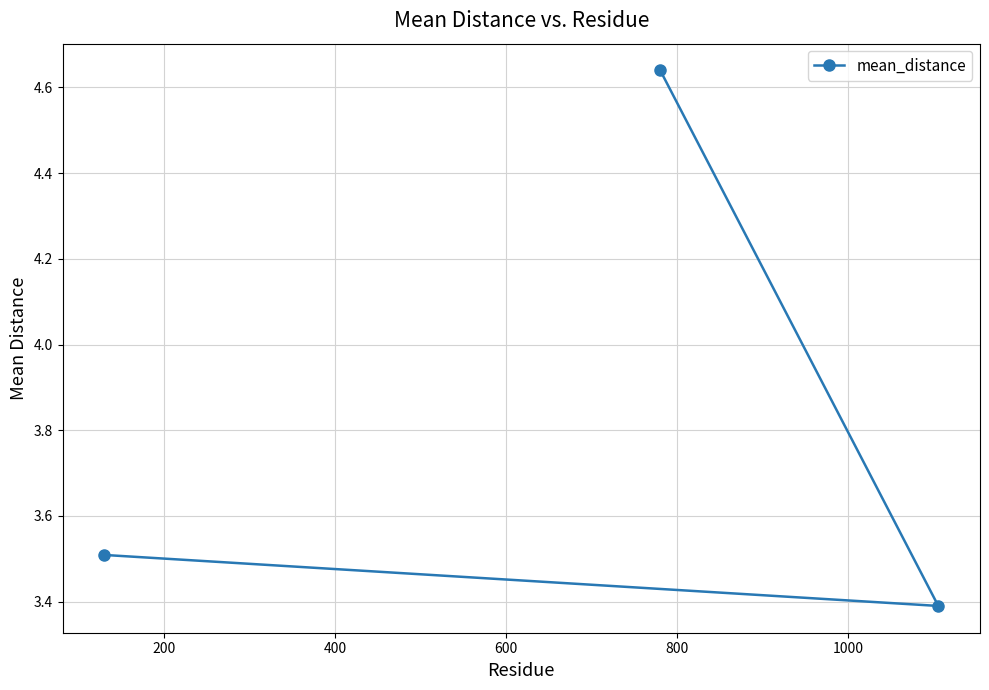

What is the value of the 1st point from the left?

3.5